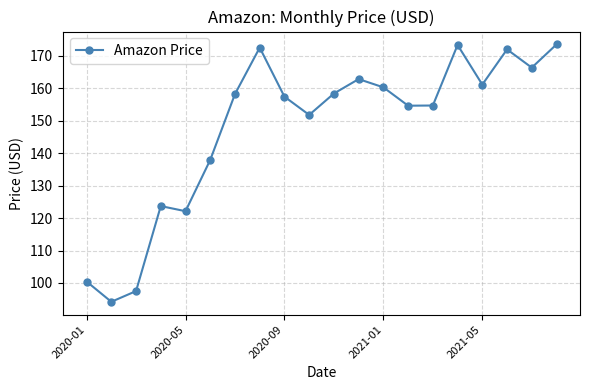

What is the sum of all values?

2953.3